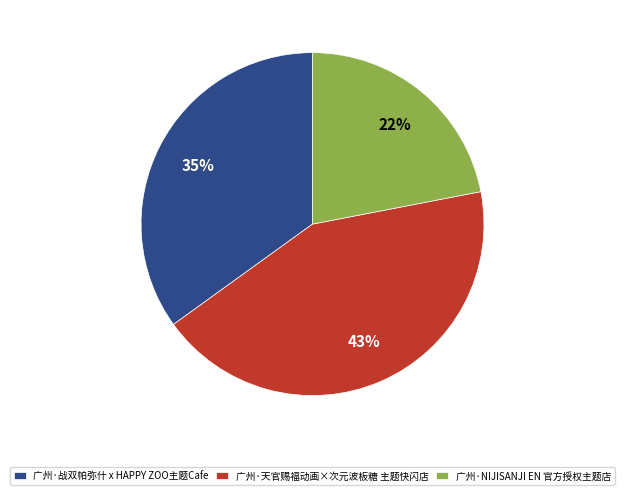

Combined, do 广州·战双帕弥什 x HAPPY ZOO主题Cafe and 广州·NIJISANJI EN 官方授权主题店 account for over 50%?

Yes